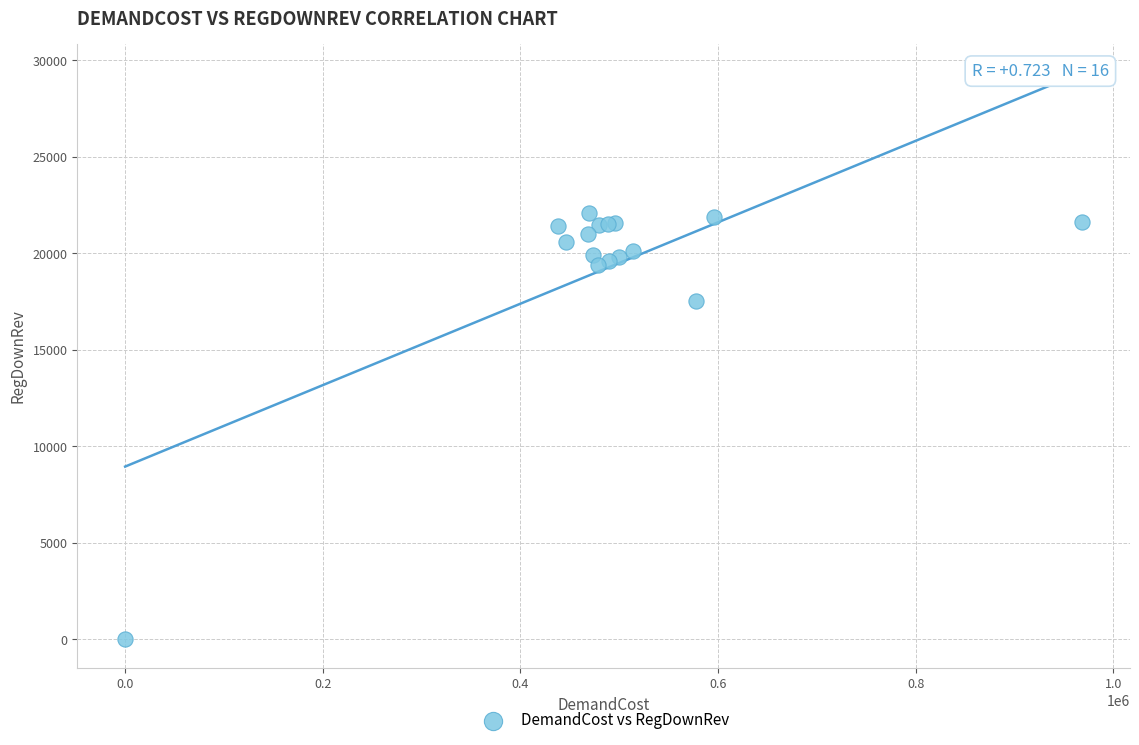

What Y value in the scatter plot is closest to 11039?

17531.1